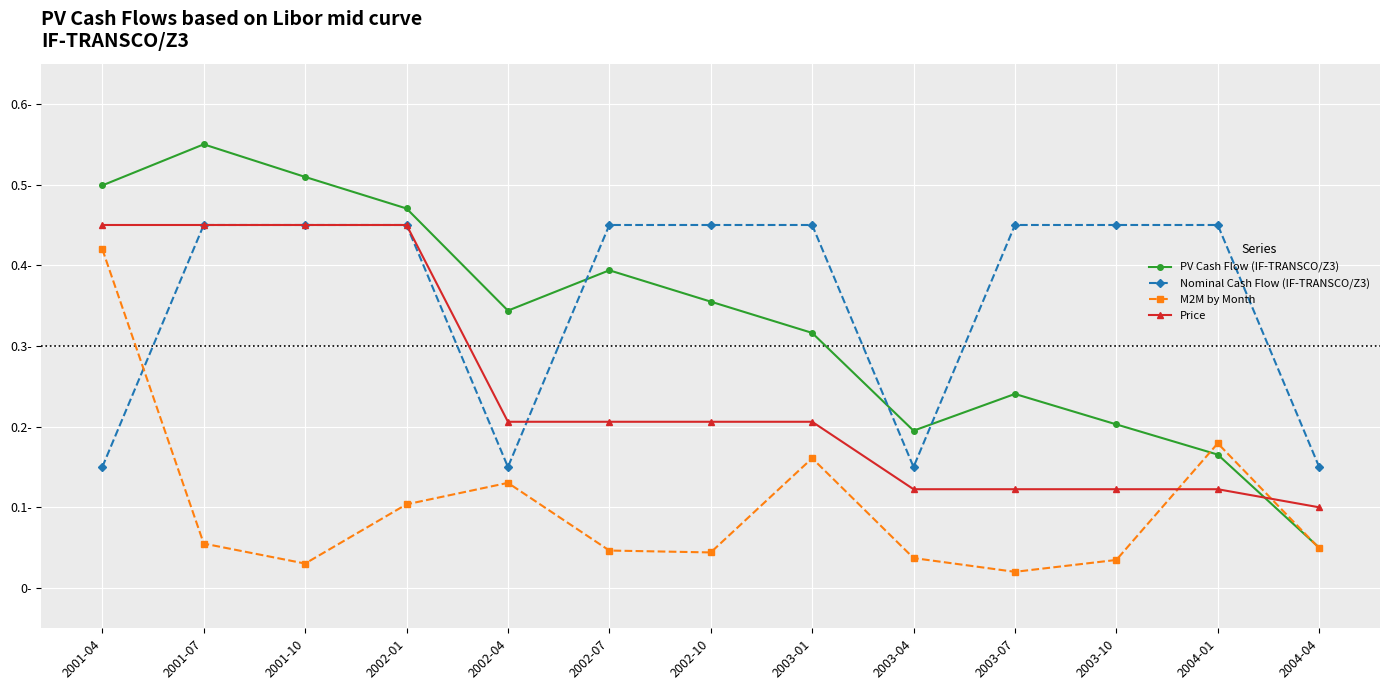

What is the approximate value of Price at 2001-04?

0.4